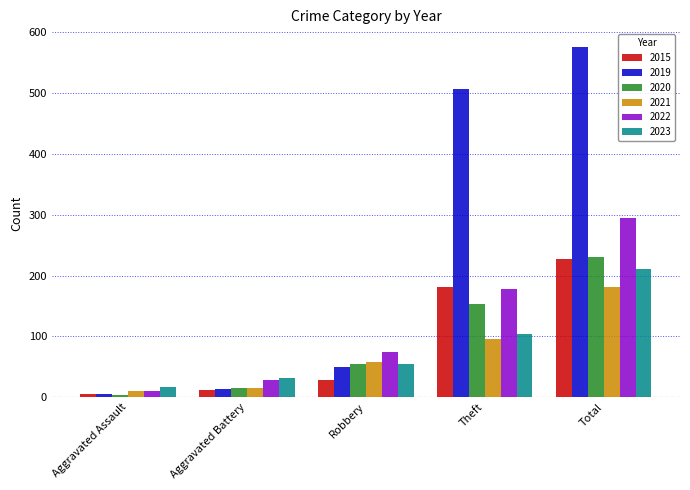

What is the difference between the maximum and minimum values in the 2019 series?

571